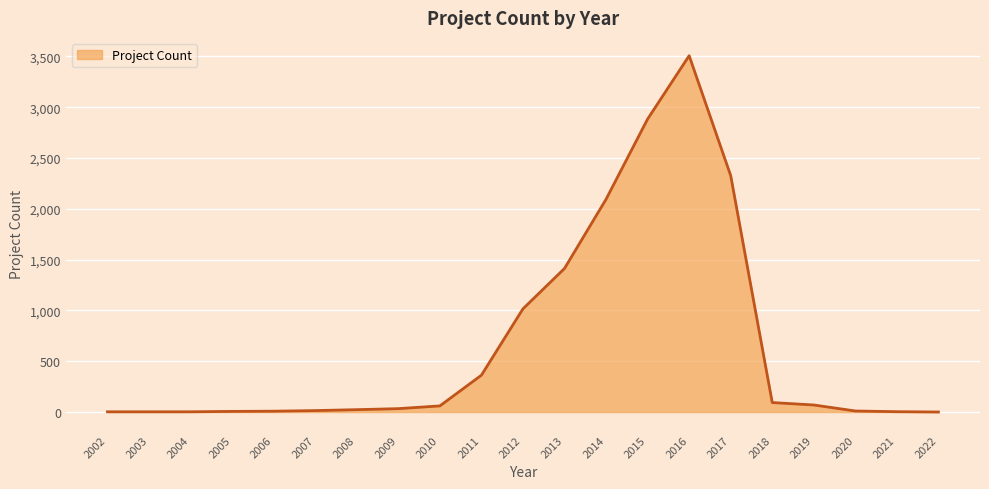

What is the difference between the maximum and minimum values?

3505